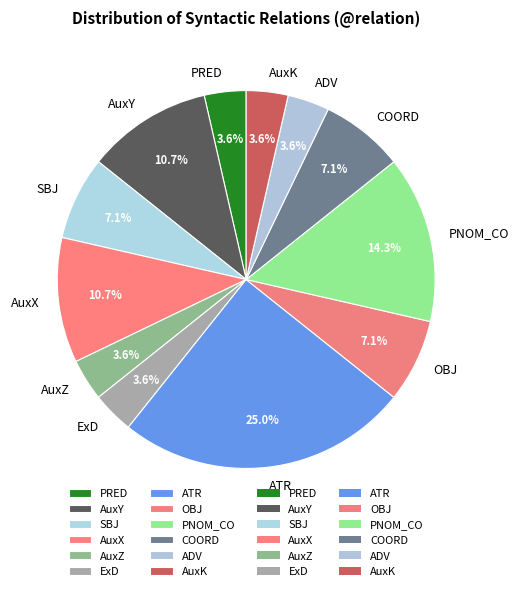

To the nearest percent, what is the difference between the AuxY and OBJ slice percentages?

4%